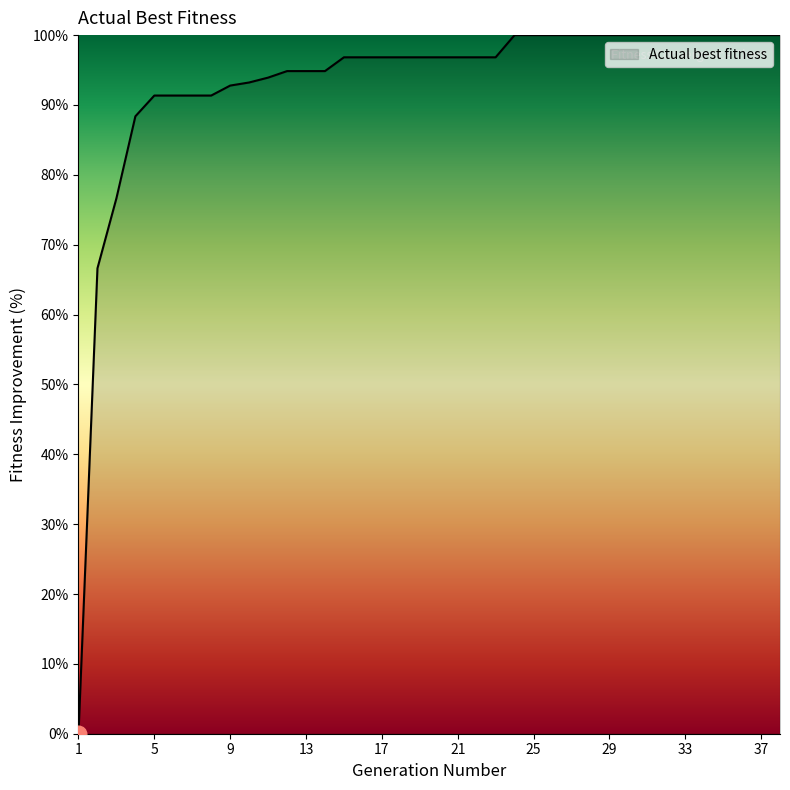

What is the difference between the maximum and minimum values?

100.0